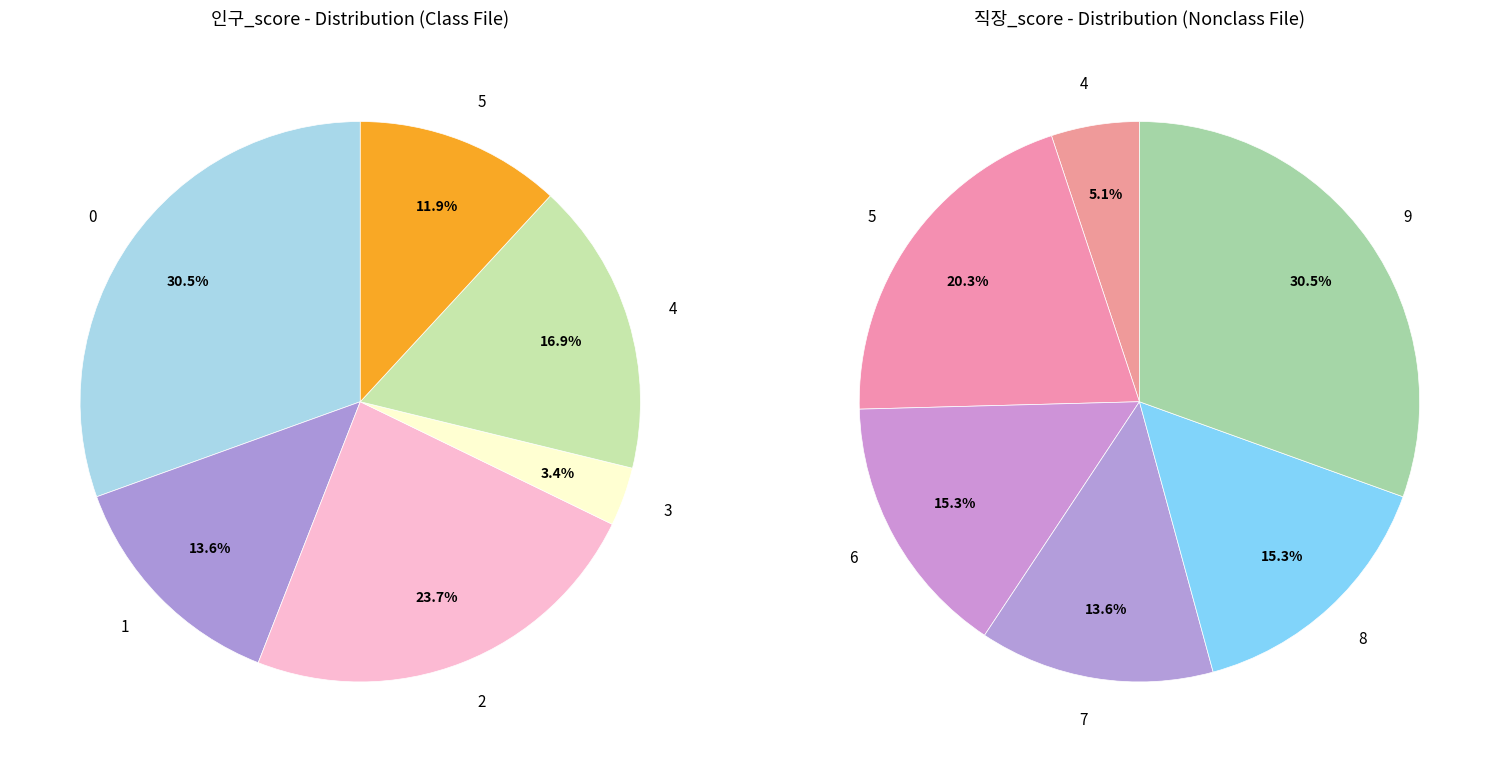

How many slices are in this pie chart?

6